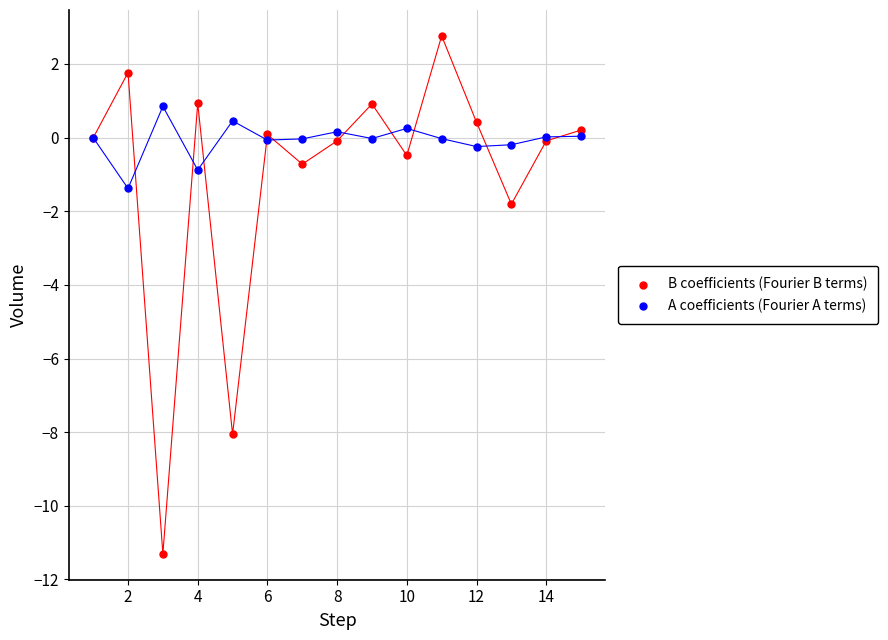

What are all the series names shown in the legend?

B coefficients (Fourier B terms), A coefficients (Fourier A terms)